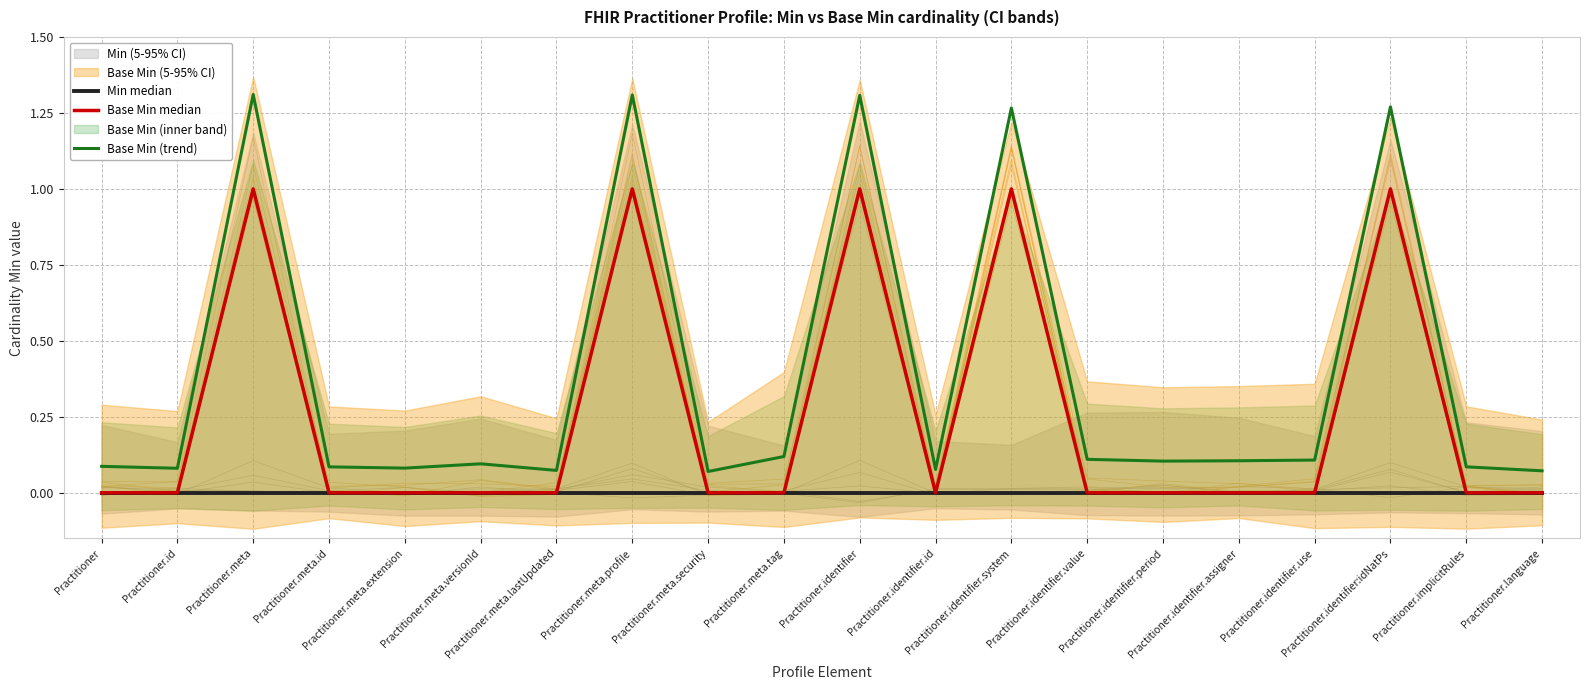

How many lines are shown in the chart?

3